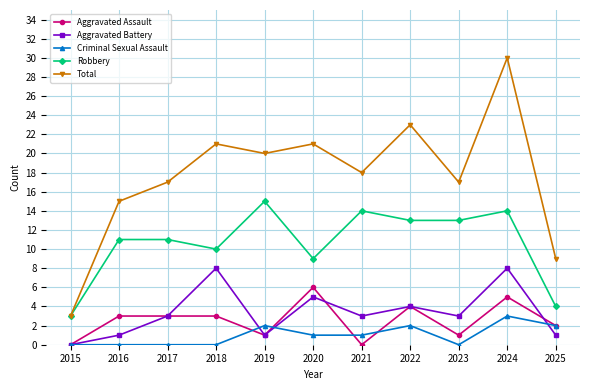

Reading right to left, list all the values displayed in this chart.

Aggravated Assault: 2	5	1	4	0	6	1	3	3	3	0
Aggravated Battery: 1	8	3	4	3	5	1	8	3	1	0
Criminal Sexual Assault: 2	3	0	2	1	1	2	0	0	0	0
Robbery: 4	14	13	13	14	9	15	10	11	11	3
Total: 9	30	17	23	18	21	20	21	17	15	3